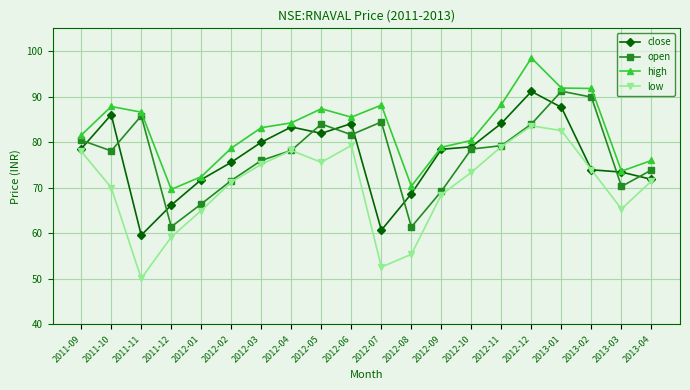

The value of close at 2012-05 is 26.8. True or false?

False